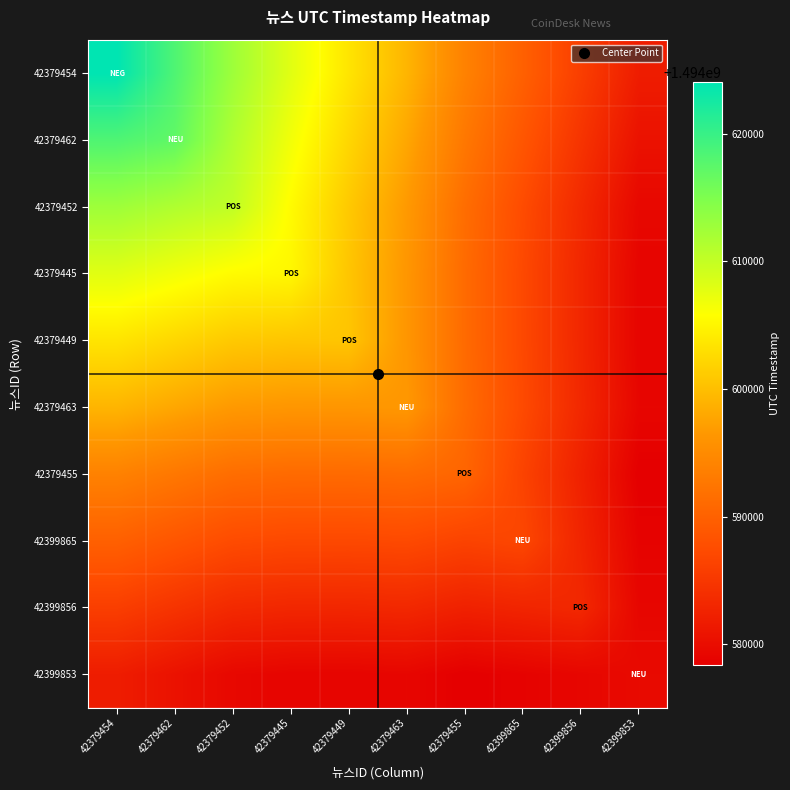

What is the difference between the highest and lowest values at 42379454?

42226.5